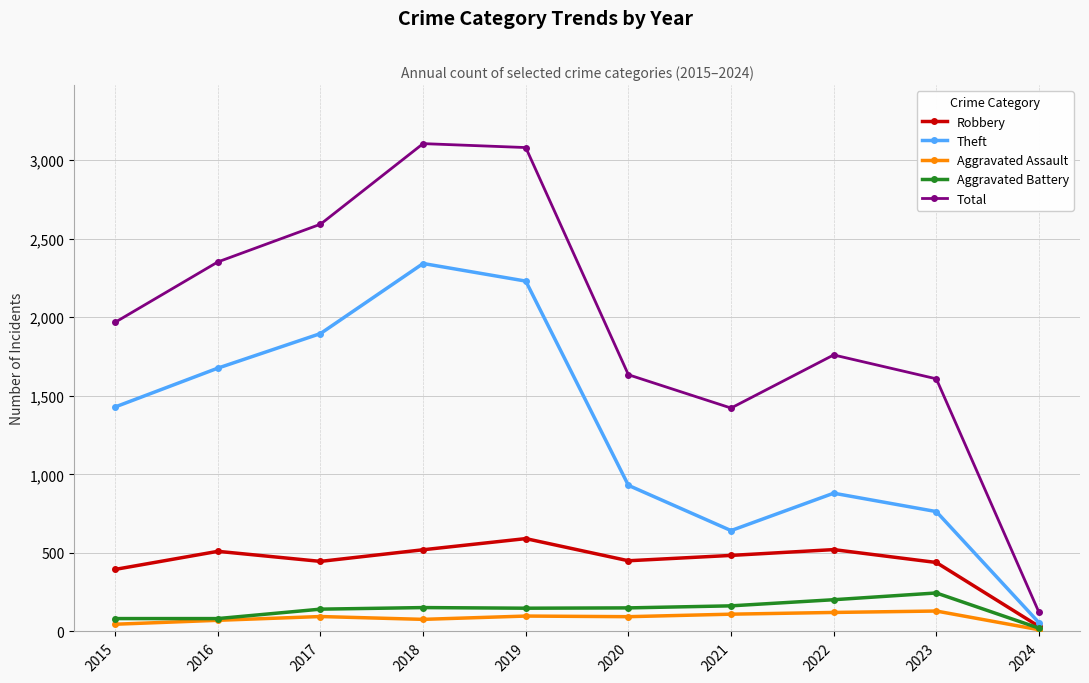

What is the value of the Total point at the 9th from the left?

1608